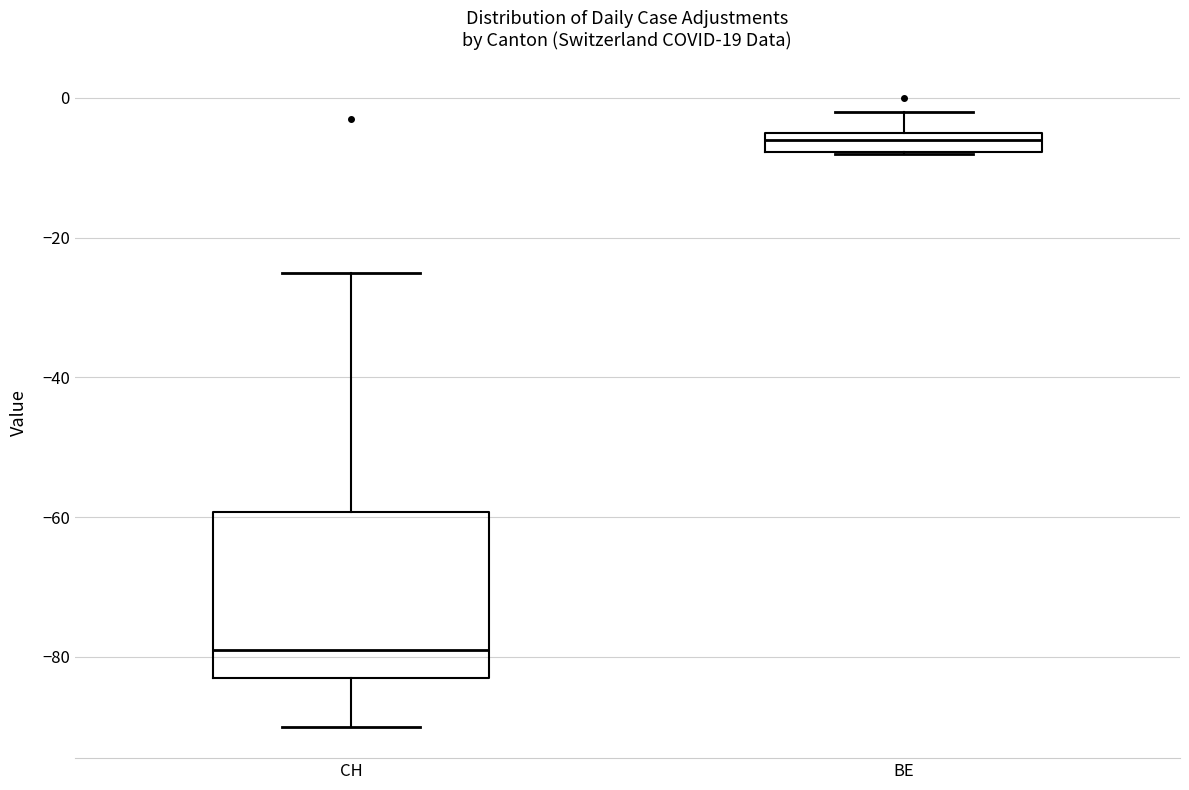

Which box is the tallest, from its lower edge to its upper edge?

CH